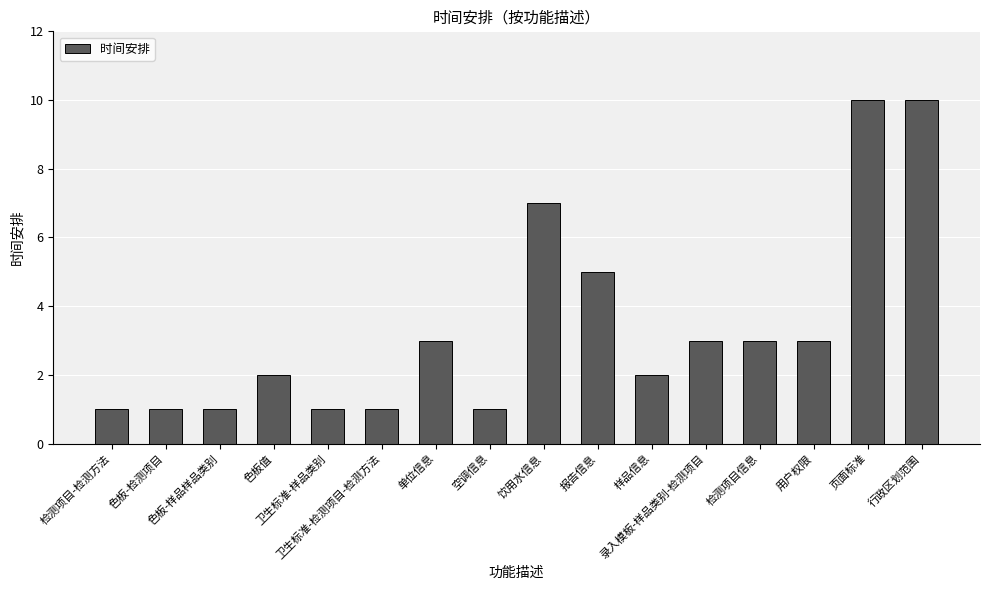

What is the maximum value shown in the chart?

10